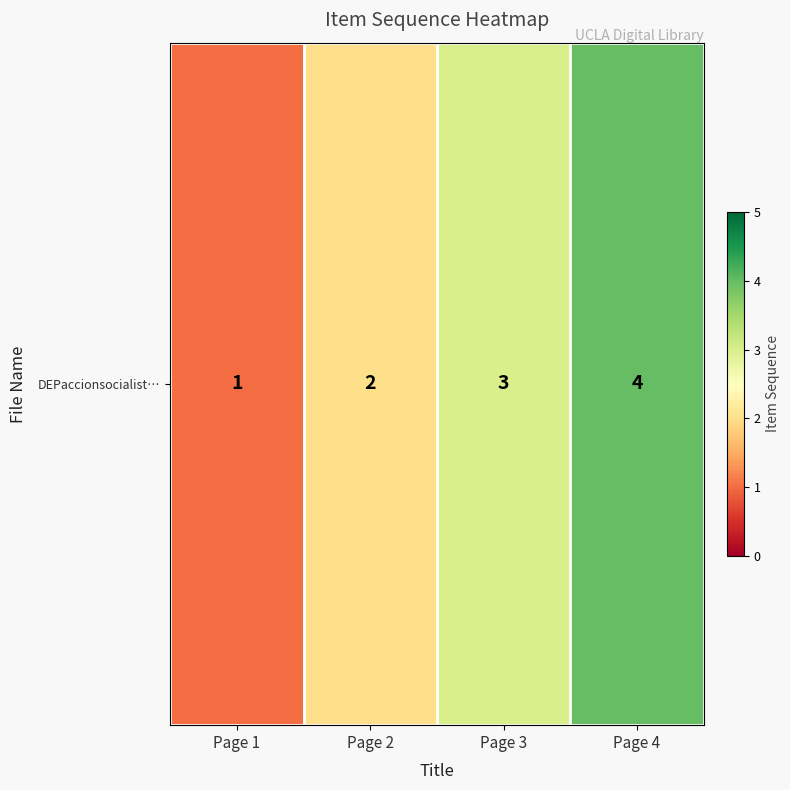

Reading right to left, transcribe all the data shown in this chart.

4	3	2	1